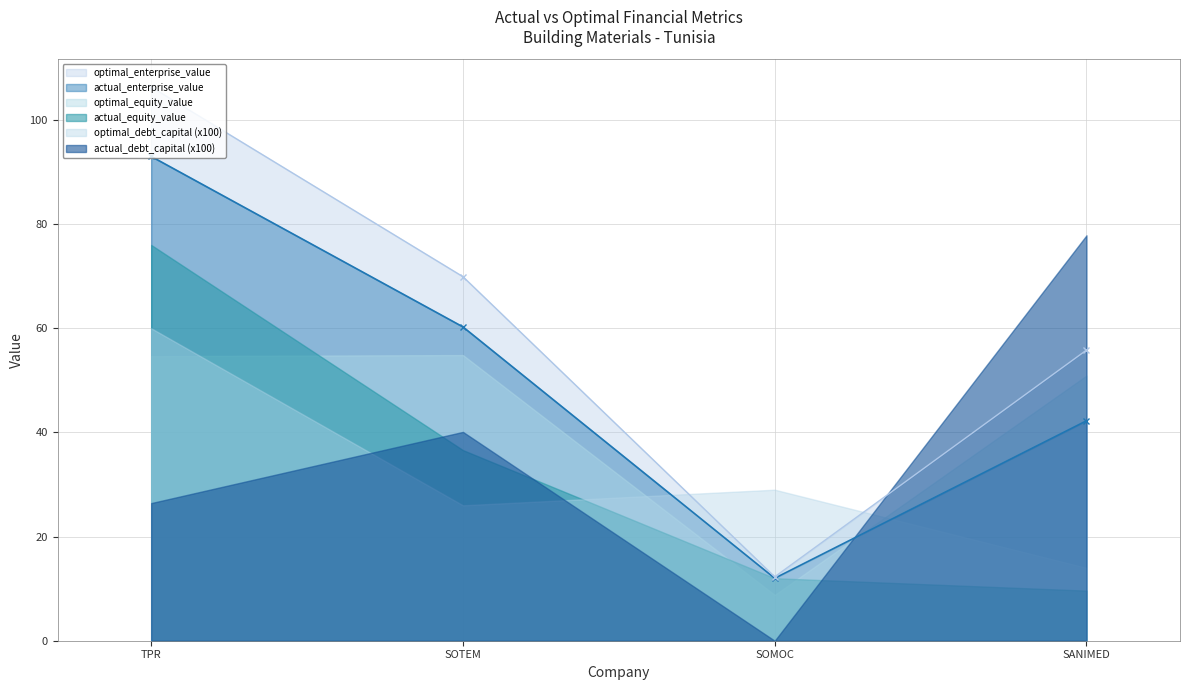

True or false: actual_debt_capital and actual_equity_value intersect in this chart.

False